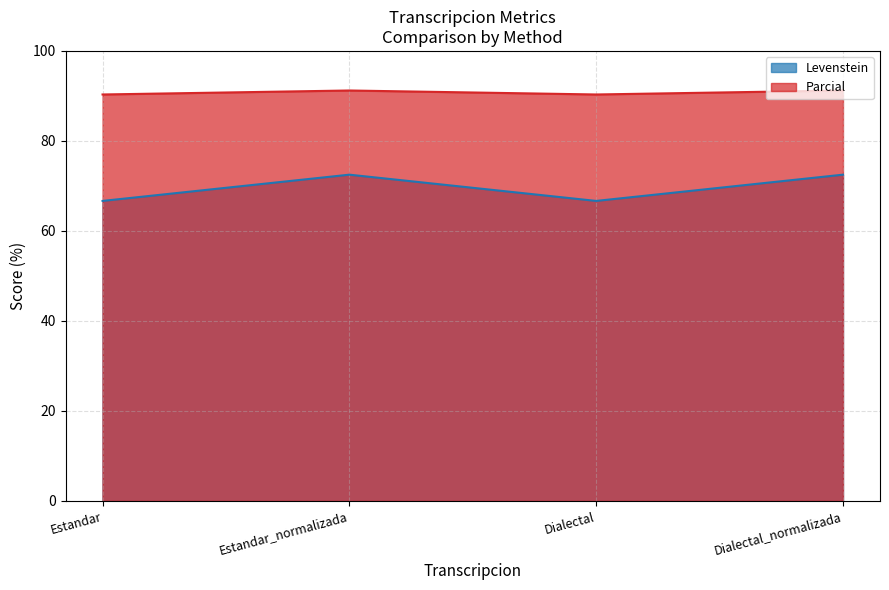

Rank the series by their average value, from highest to lowest.

Parcial, Levenstein